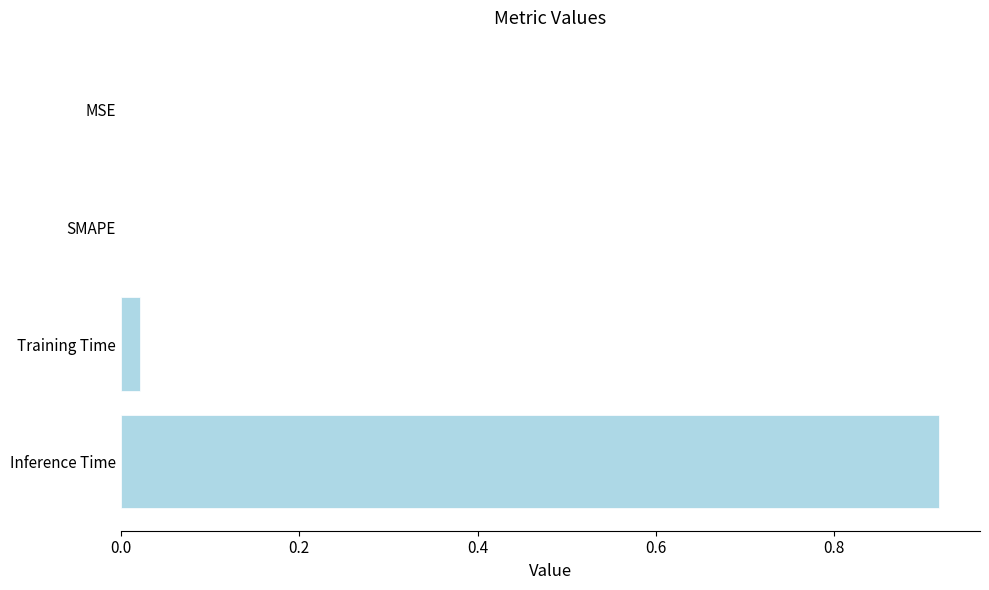

Between Training Time and Inference Time, which is larger?

Inference Time